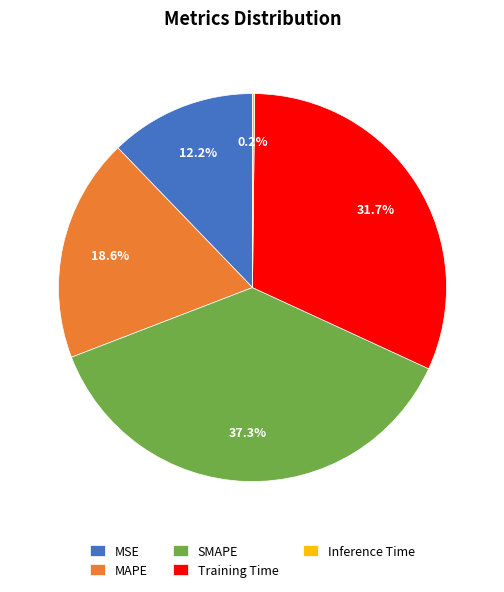

Which slice is the largest?

SMAPE